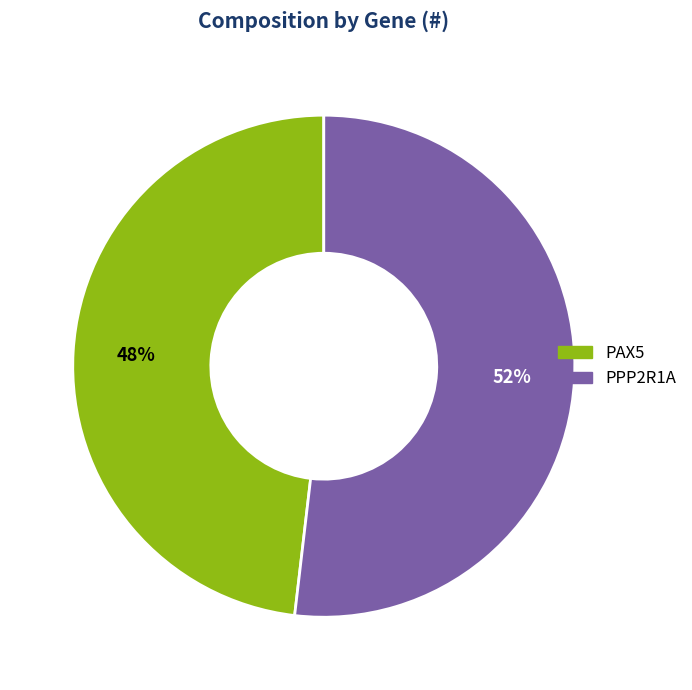

To the nearest percent, what is the combined percentage of PAX5 and PPP2R1A?

100%